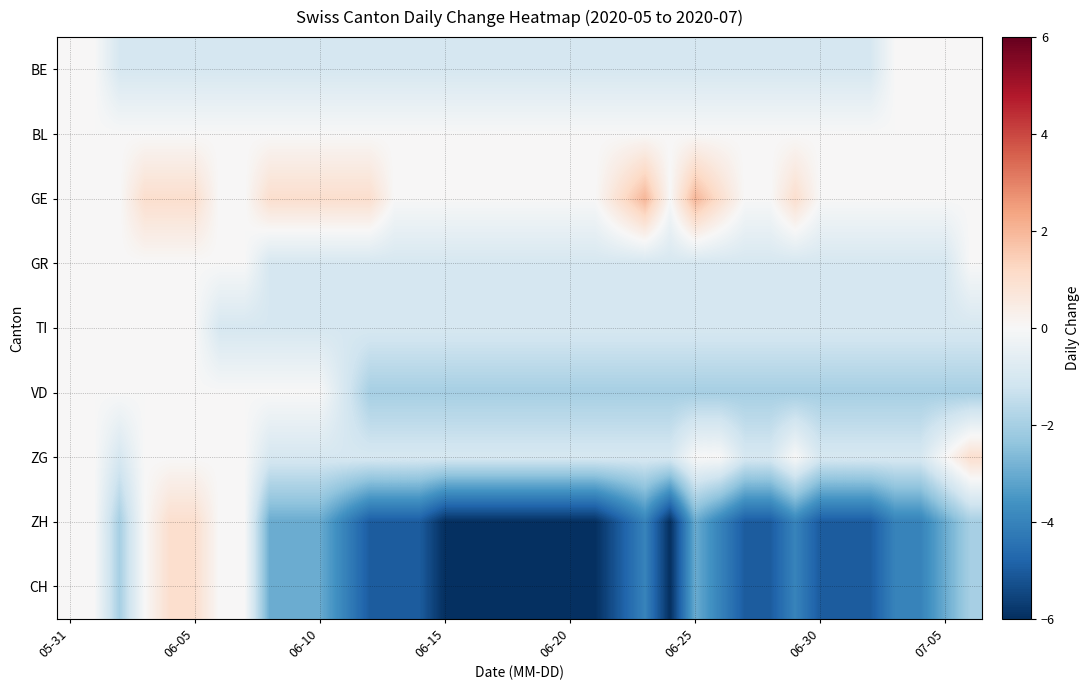

At how many categories does at least one series exceed -5?

37